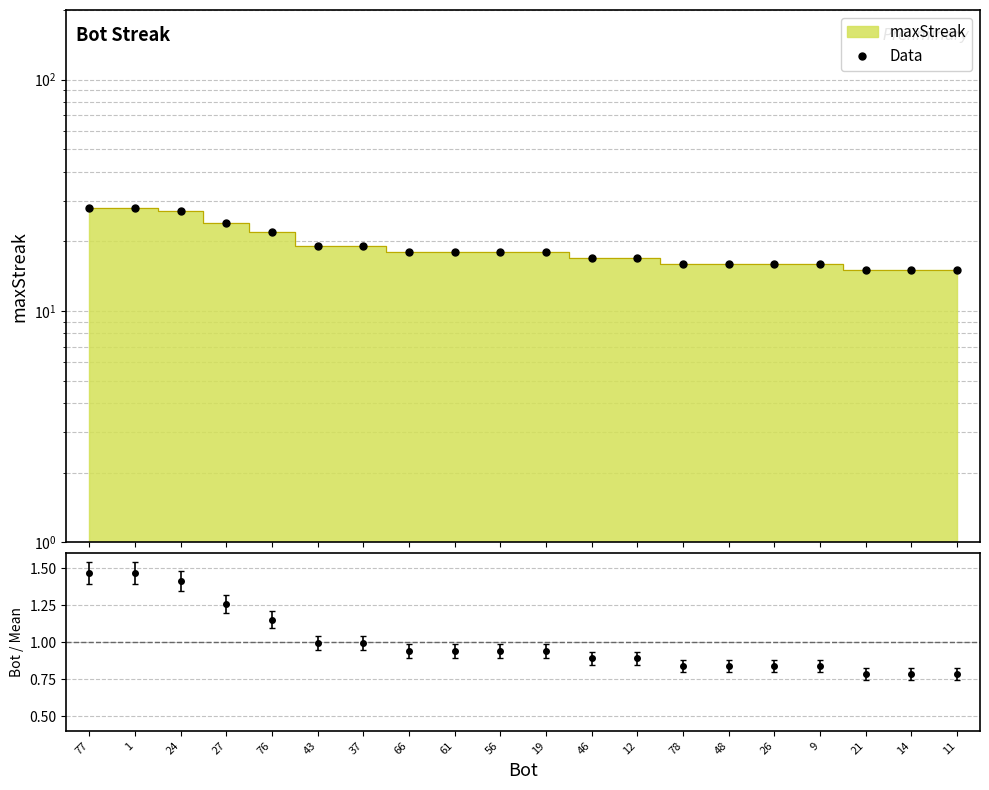

Count the number of values greater than 18.

7